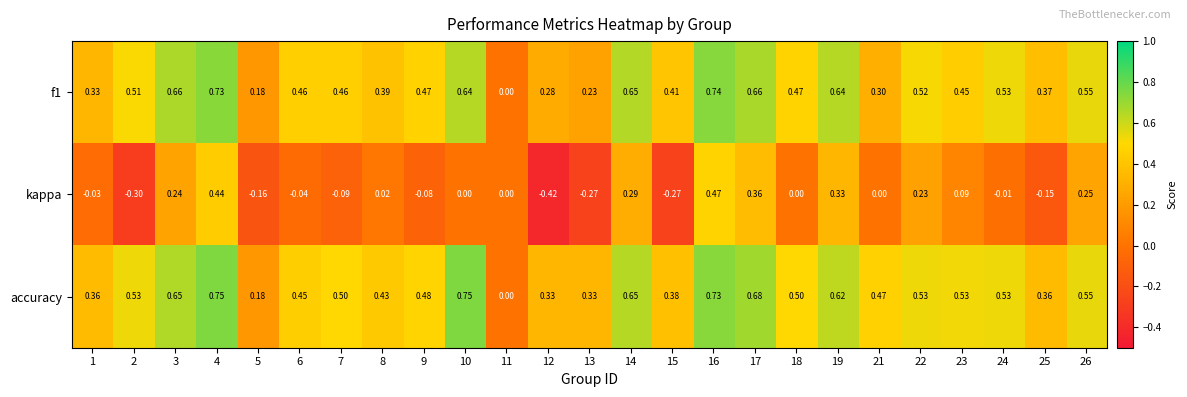

Which series has the largest range (max minus min)?

kappa